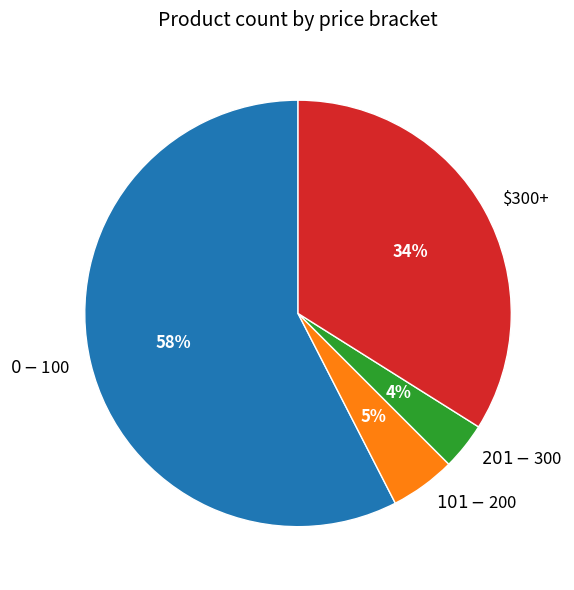

Is it true that $300+ is 34% of the pie?

True